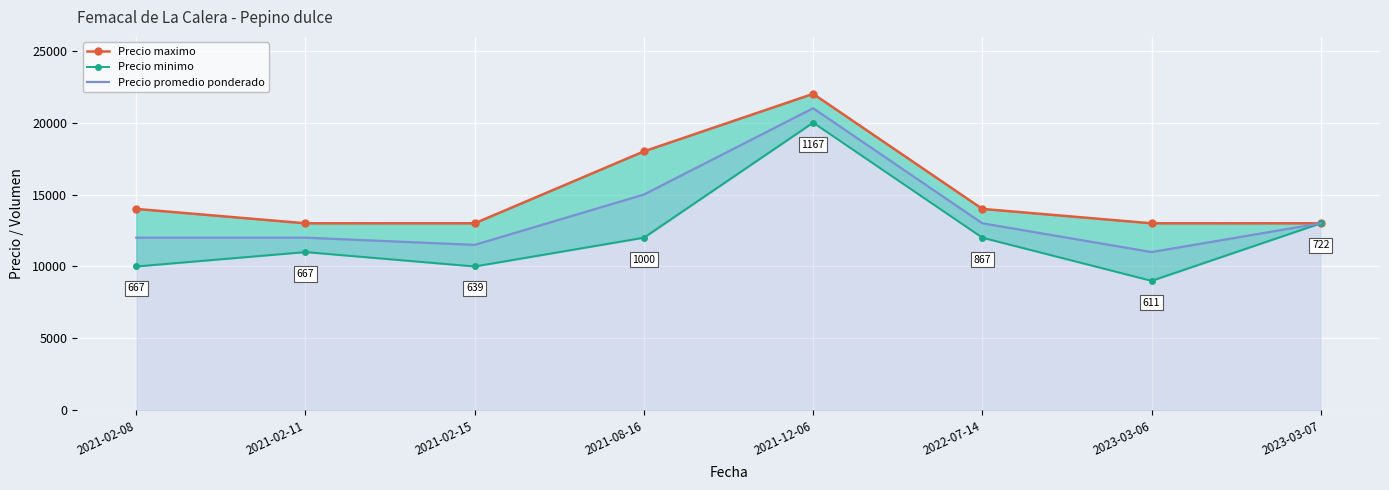

Reading left to right, what are all the values shown in this chart?

Precio maximo: 14000	13000	13000	18000	22000	14000	13000	13000
Precio minimo: 10000	11000	10000	12000	20000	12000	9000	13000
Precio promedio ponderado: 12000	12000	11500	15000	21000	13000	11000	13000